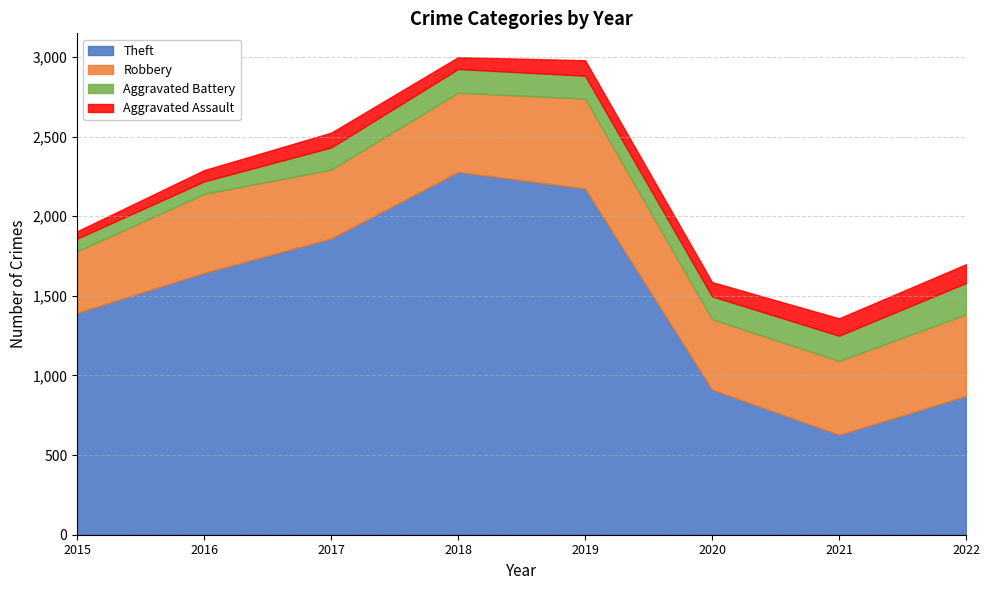

What is the sum of all Aggravated Battery values?

1089